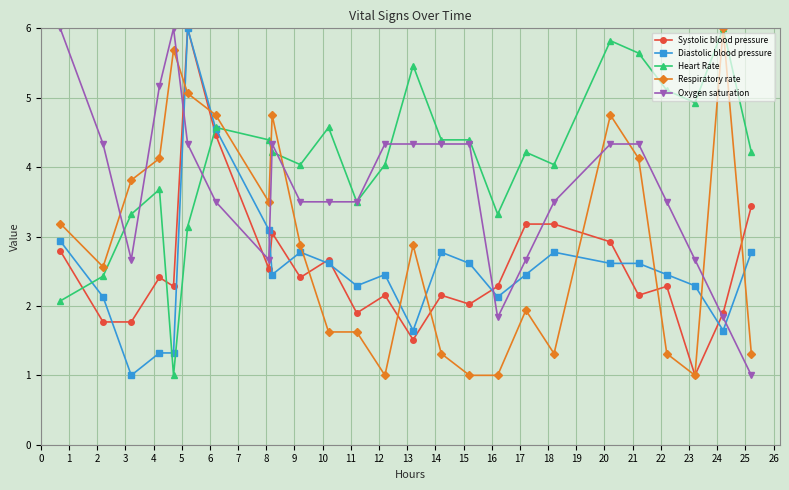

Which series has the largest total across all categories?

Heart Rate